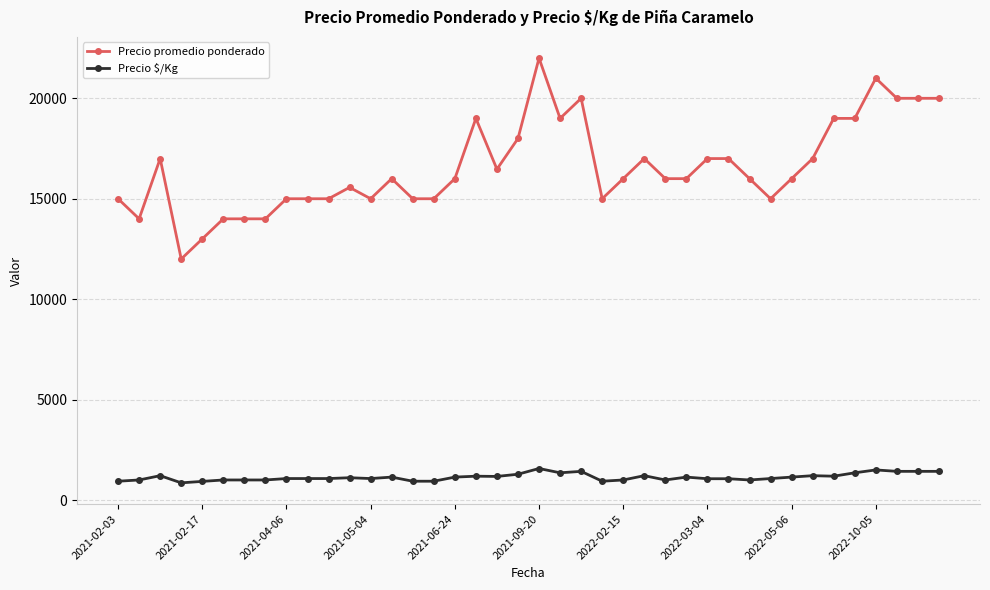

What is the smallest value displayed?

857